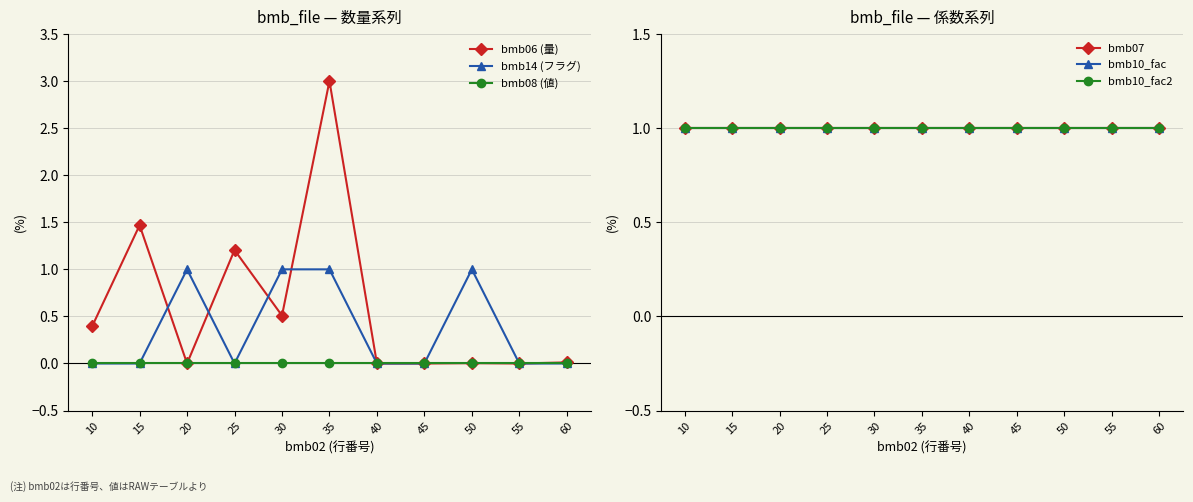

What are all the series names shown in the legend?

bmb06 (量), bmb14 (フラグ), bmb08 (値), bmb07, bmb10_fac, bmb10_fac2